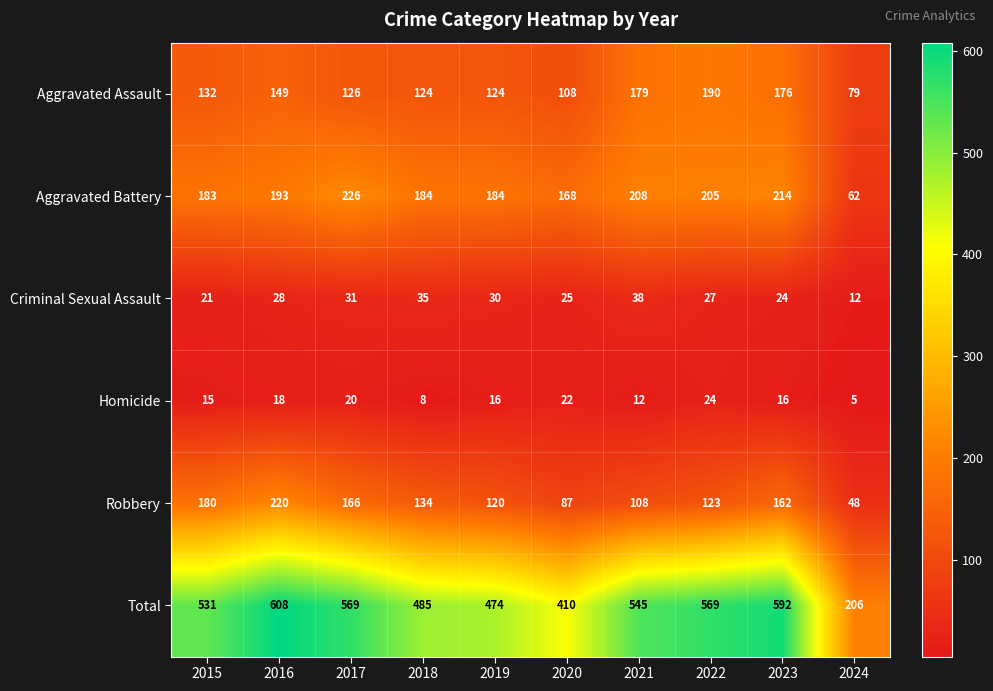

Which series has the largest total across all categories?

Total